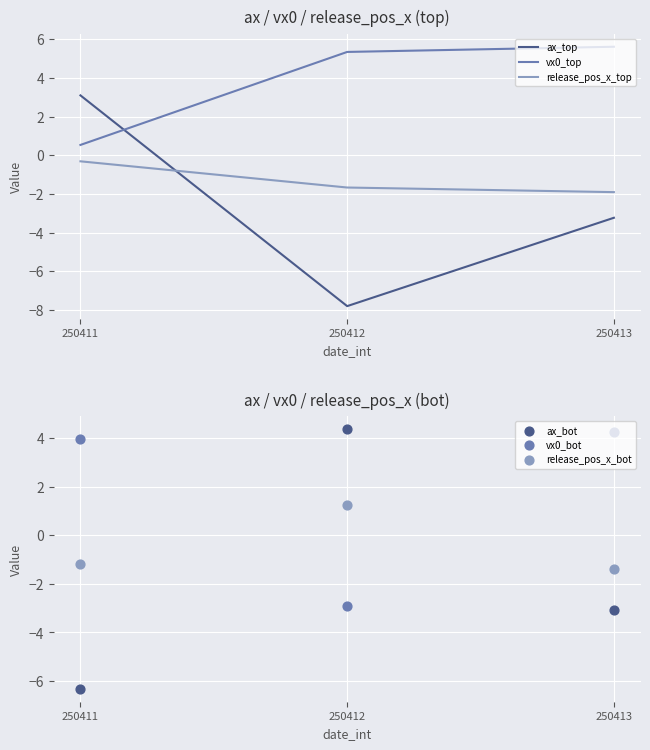

What are all the series names shown in the legend?

ax_top, vx0_top, release_pos_x_top, ax_bot, vx0_bot, release_pos_x_bot